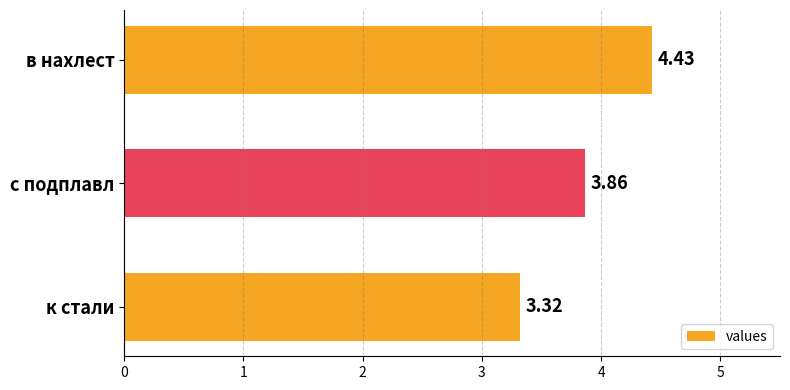

What is the sum of all values?

11.6